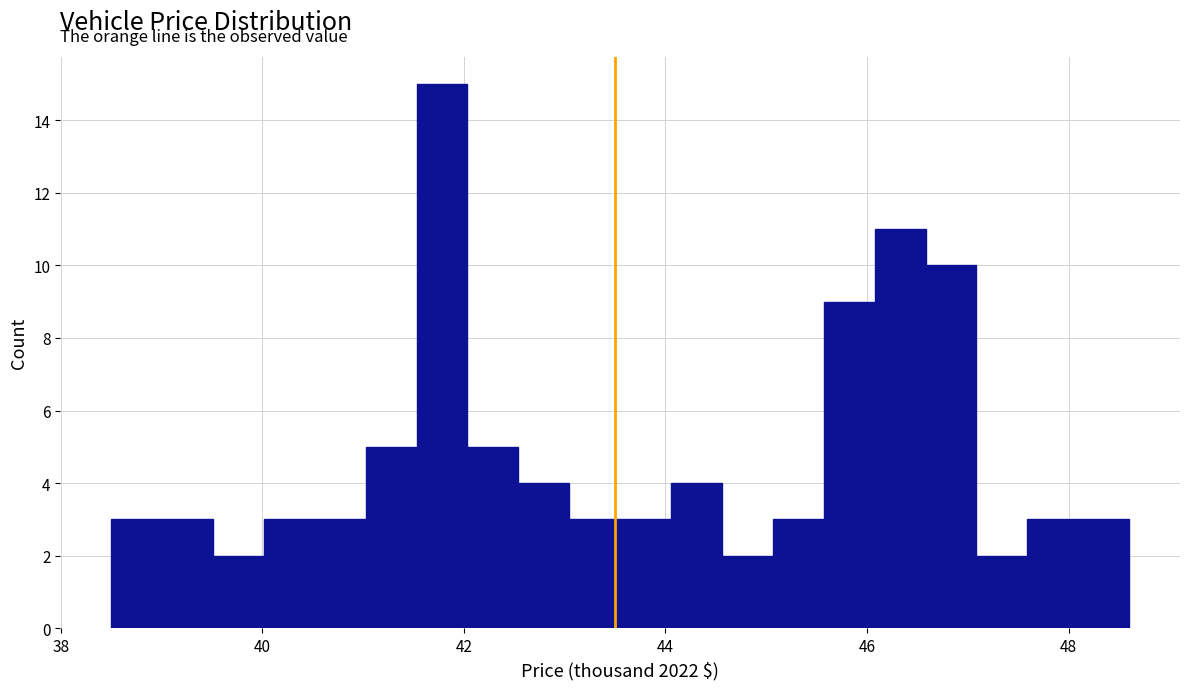

Read against the x-axis, roughly where is the centre of the tallest bar?

41.8